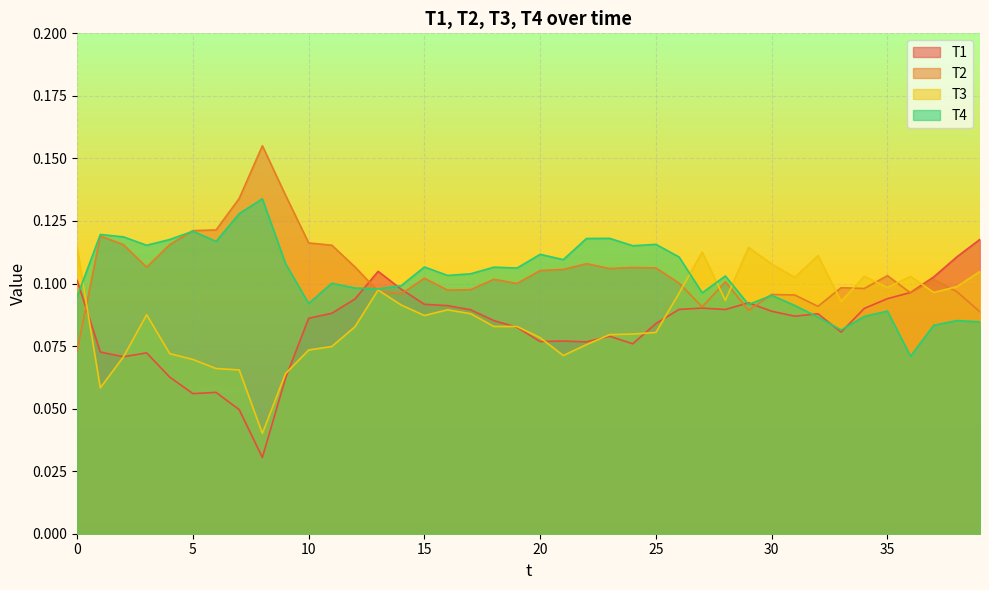

True or false: T3 has more than 2 interior local peaks.

True